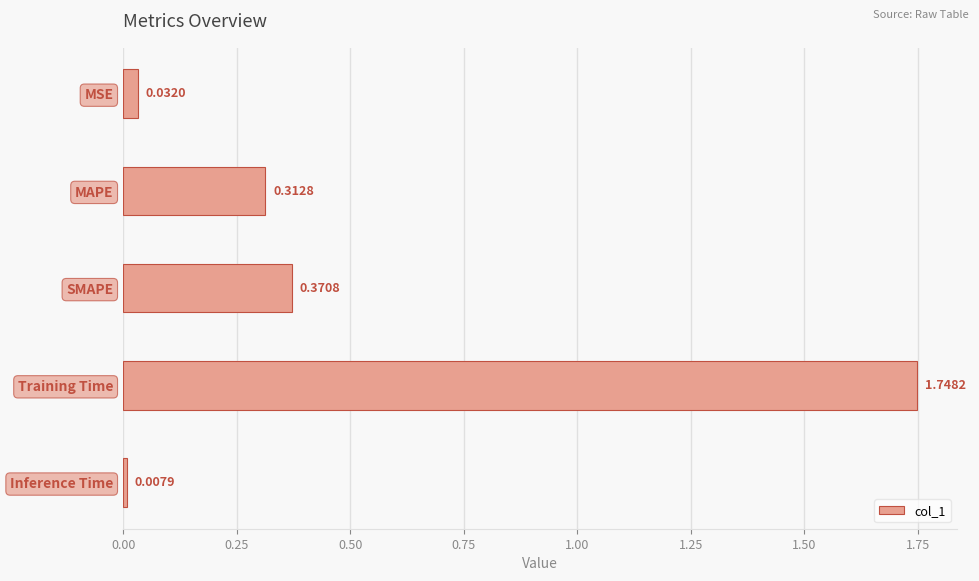

Which label corresponds to the largest value in the chart?

Training Time